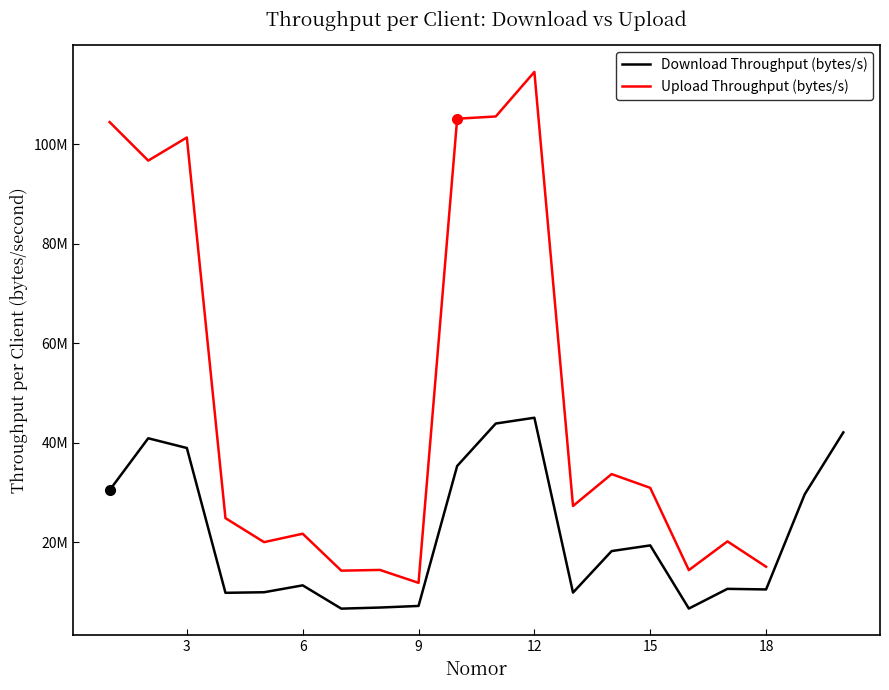

Reading left to right, extract all data points from this chart.

30497979.4	40930306.0	38972416.1	9877712.0	9993086.3	11378354.8	6698878.6	6918921.6	7240122.0	35359813.3	43890787.5	45056654.1	9921023.2	18265858.4	19406489.8	6715749.3	10677098.1	10555877.8	29671602.1	42112876.9